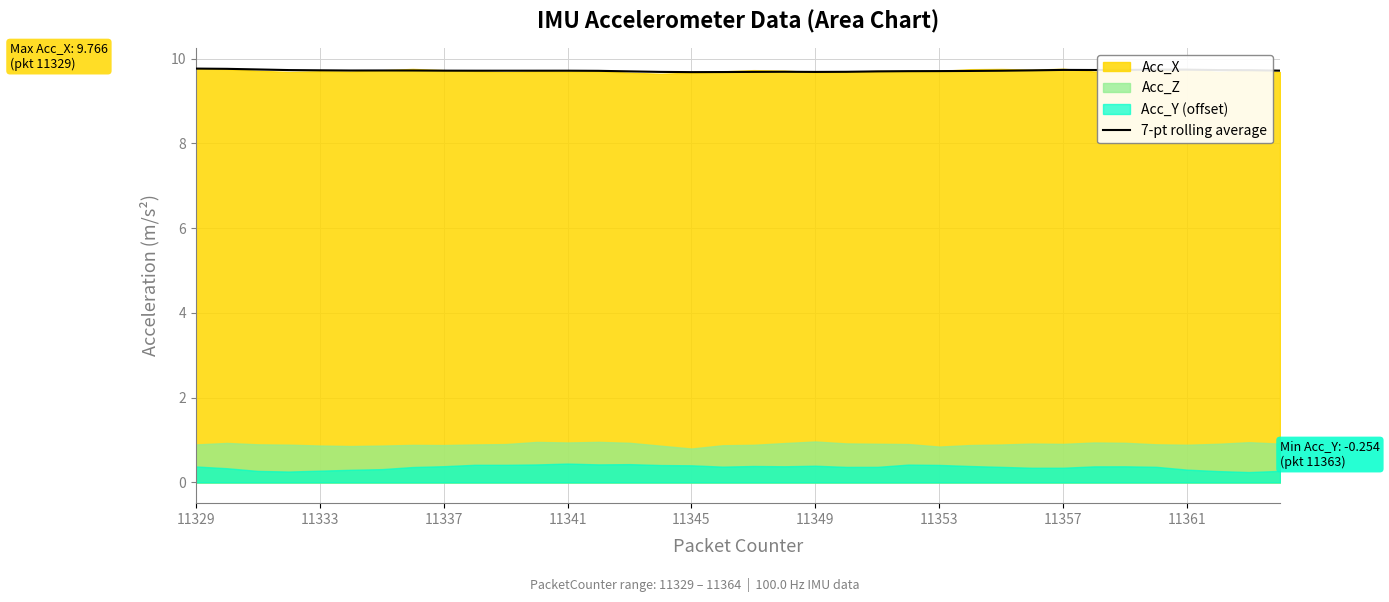

Is it true that 7-pt rolling average equals 9.7 at 11333?

True